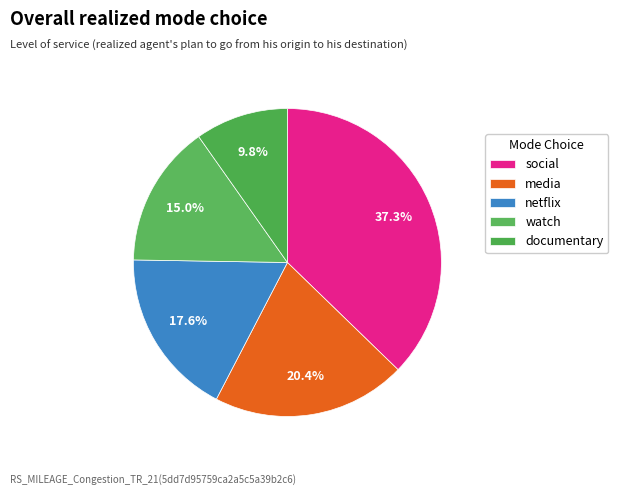

Is there any slice that represents more than half of the pie?

No